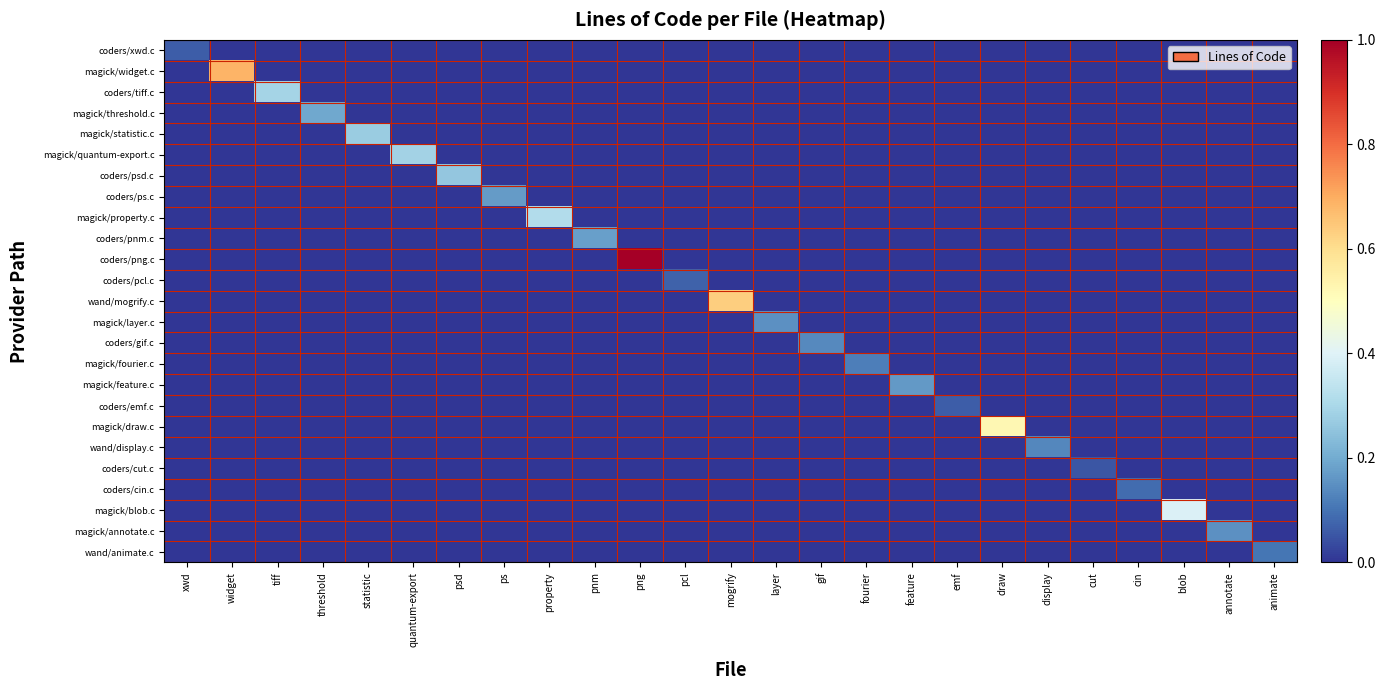

The value of magick/threshold.c at statistic is 0. True or false?

True